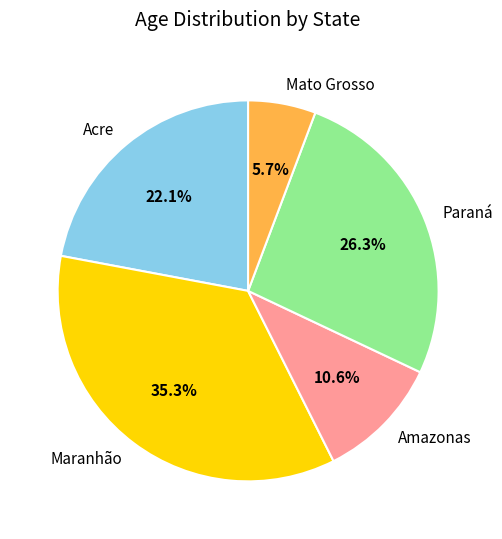

What percentage is the Paraná slice, to the nearest percent?

26%